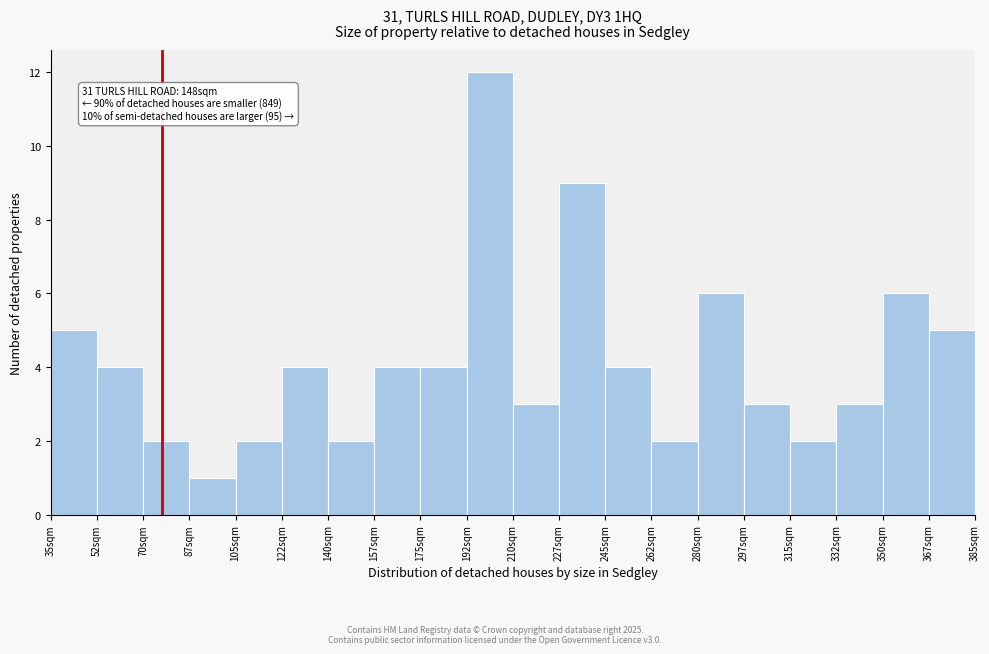

Which range on the x-axis has the tallest bar?

192.5 to 210.0